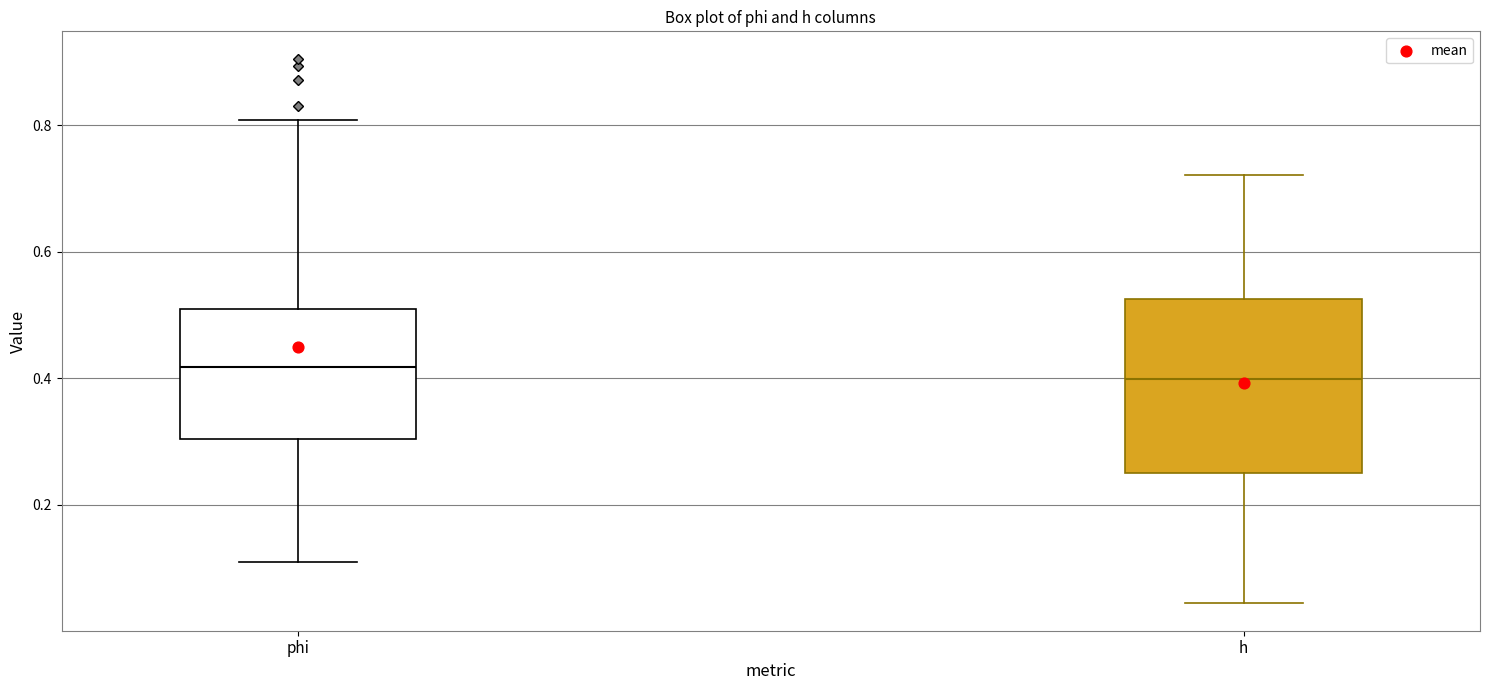

Comparing the boxes themselves (not the whiskers), which one is the tallest?

h